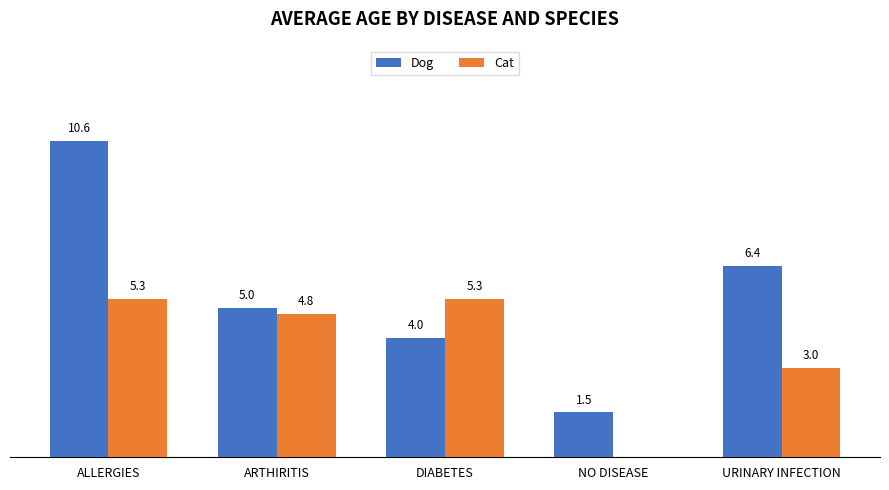

Between ARTHIRITIS and NO DISEASE, which series saw the biggest shift?

Cat